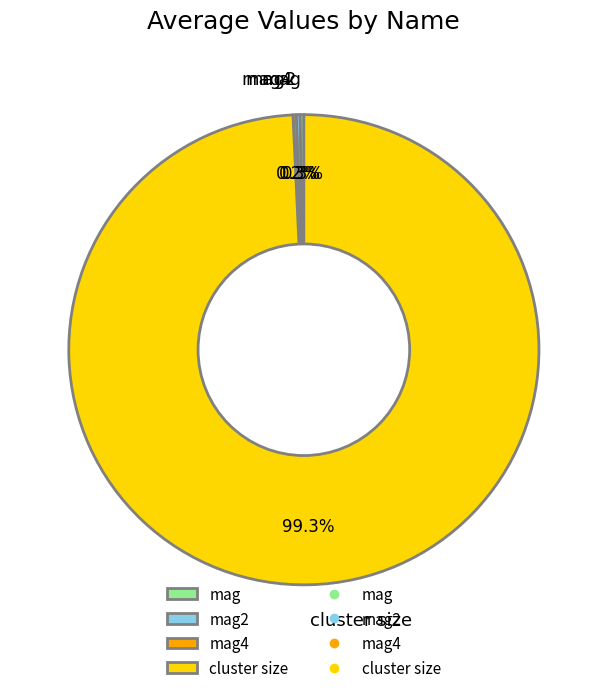

True or false: cluster size accounts for 99% of the total.

True